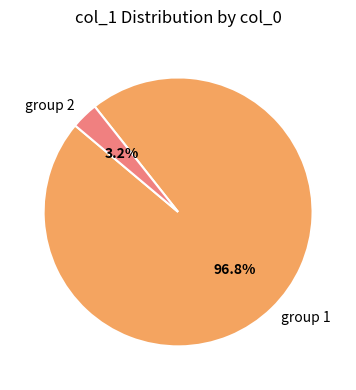

Which slice is the largest?

group 1